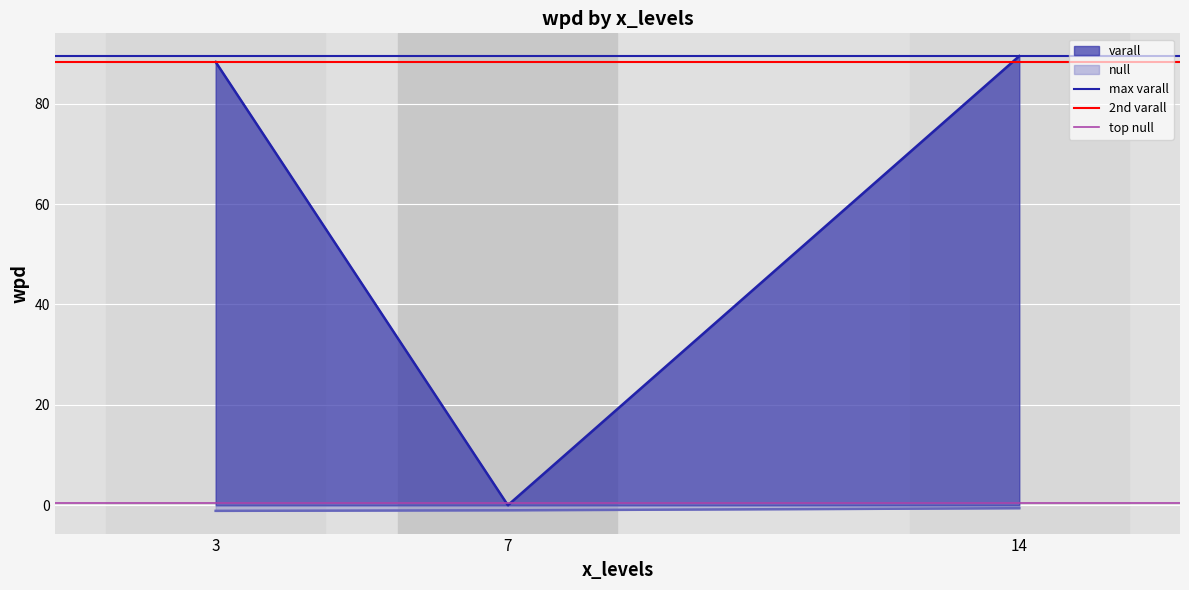

Which category has the lowest value in the facet_levels series?

3